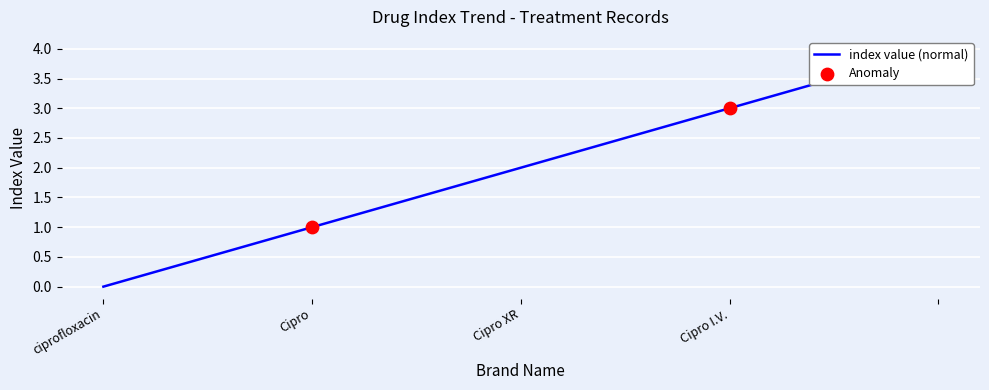

Approximately how many times larger is the value at Cipro XR compared to Cipro I.V.?

0.7